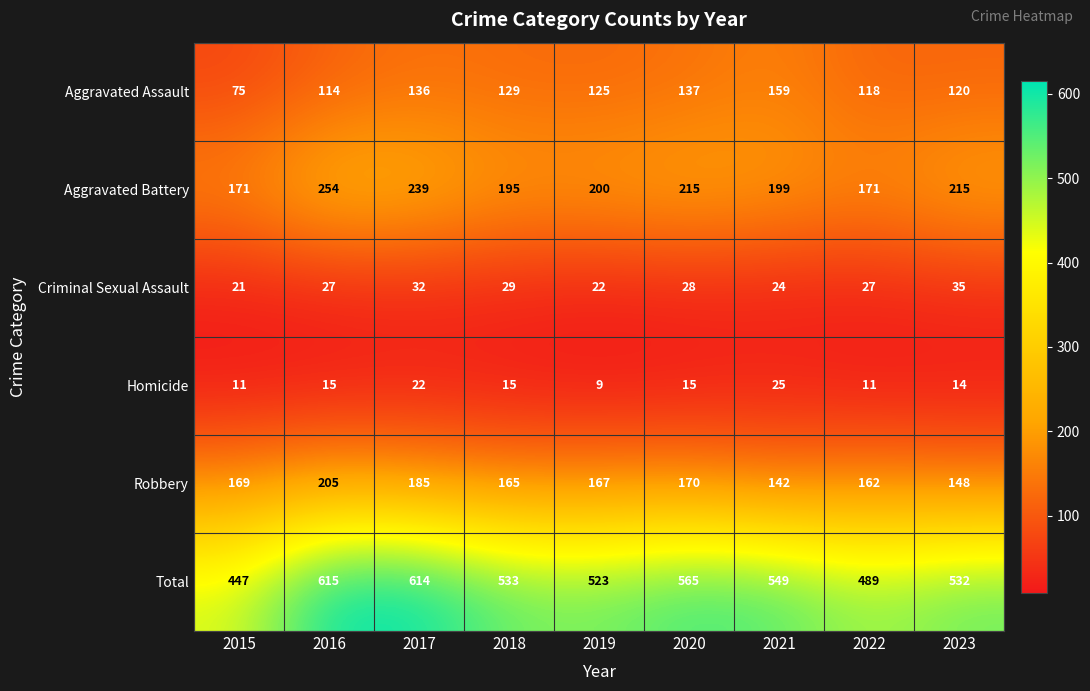

What is the sum of all Criminal Sexual Assault values?

245